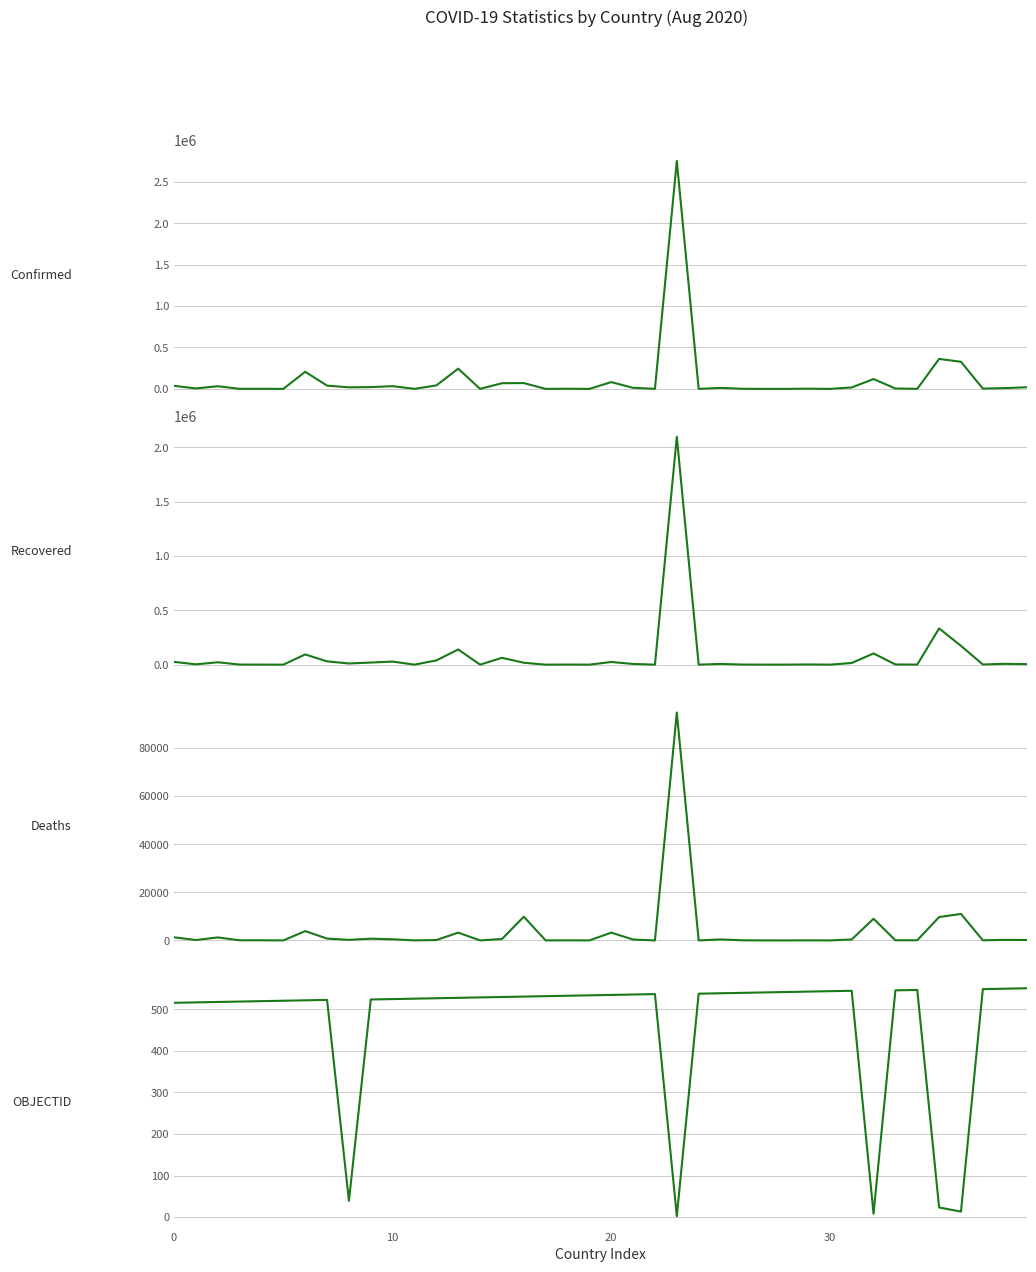

True or false: Recovered has a value of 7727 at 38.

True